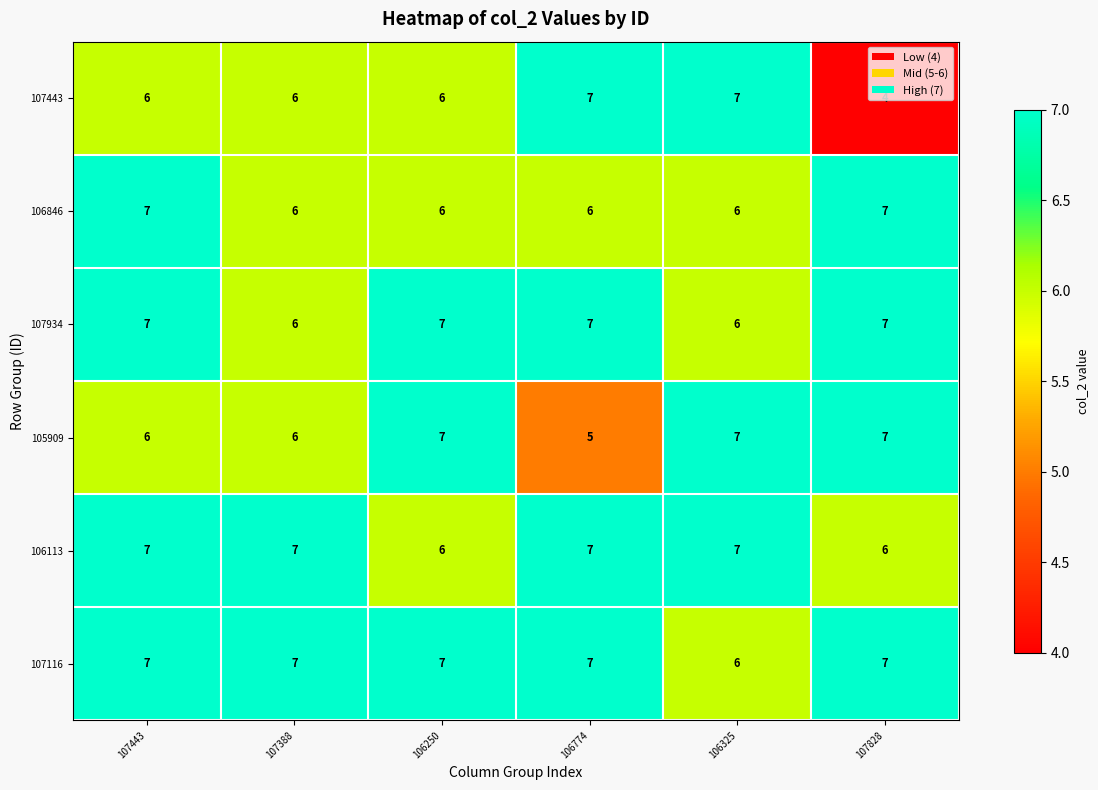

At which category is the sum across all series the highest?

107443